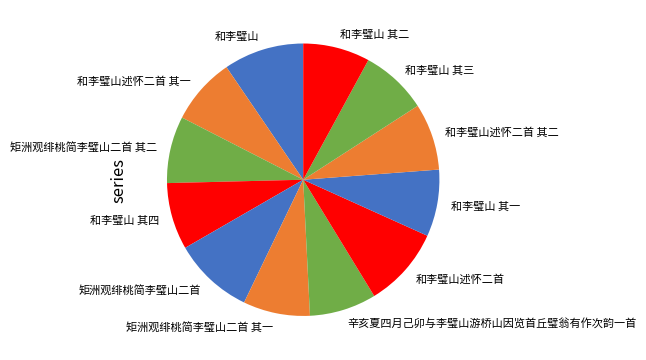

Is it true that 和李璧山 其二 is 14% of the pie?

False